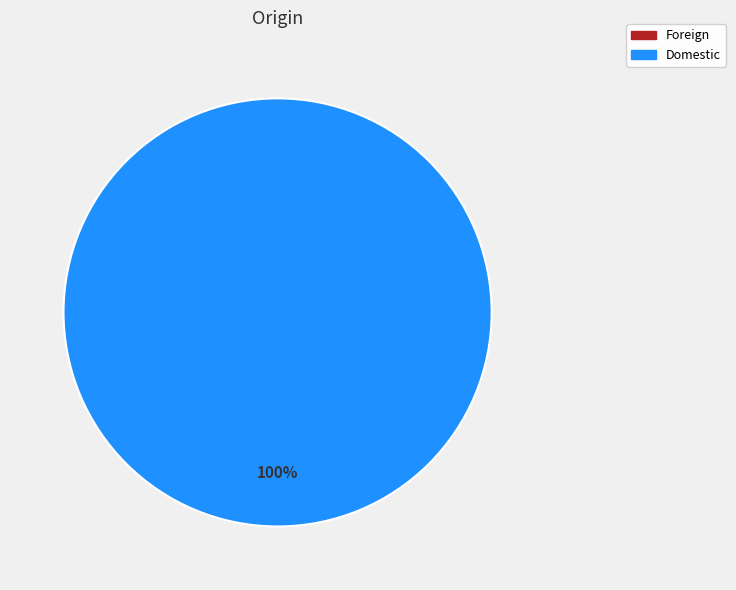

What portion of the pie excludes Foreign?

100.0%